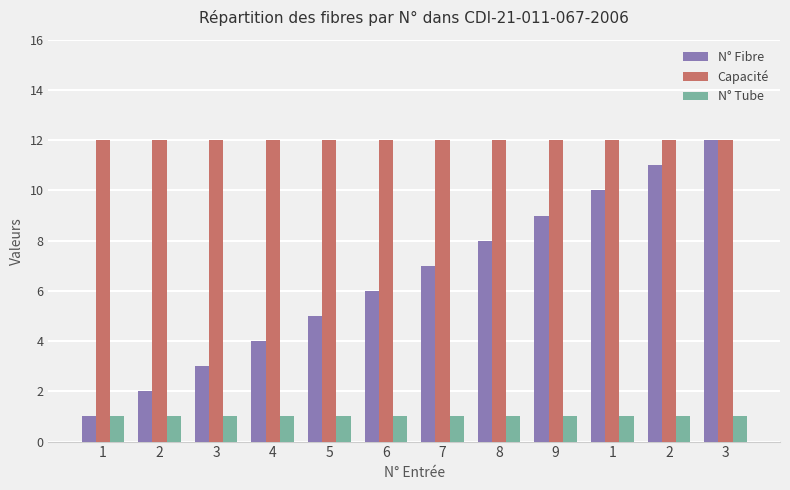

What is the minimum value shown in the chart?

1